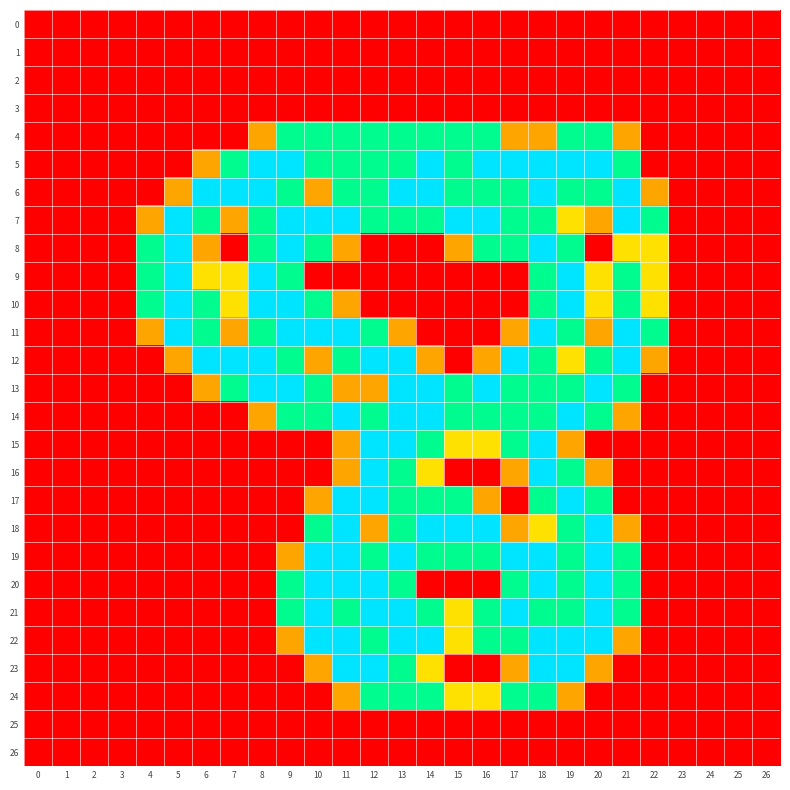

Which series has the largest total across all categories?

row_7